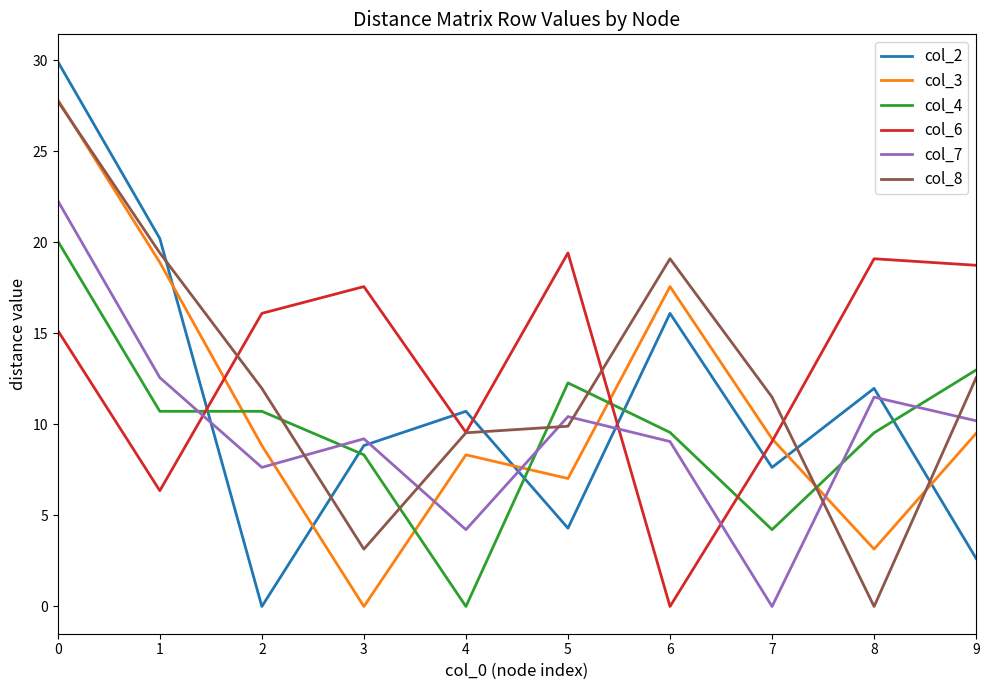

At which category does col_6 reach its first local valley?

1